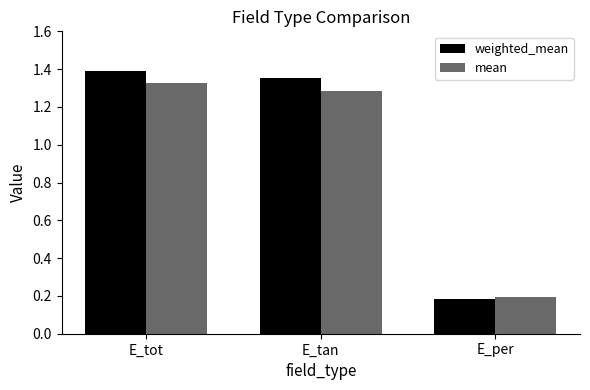

What are all the series names shown in the legend?

weighted_mean, mean